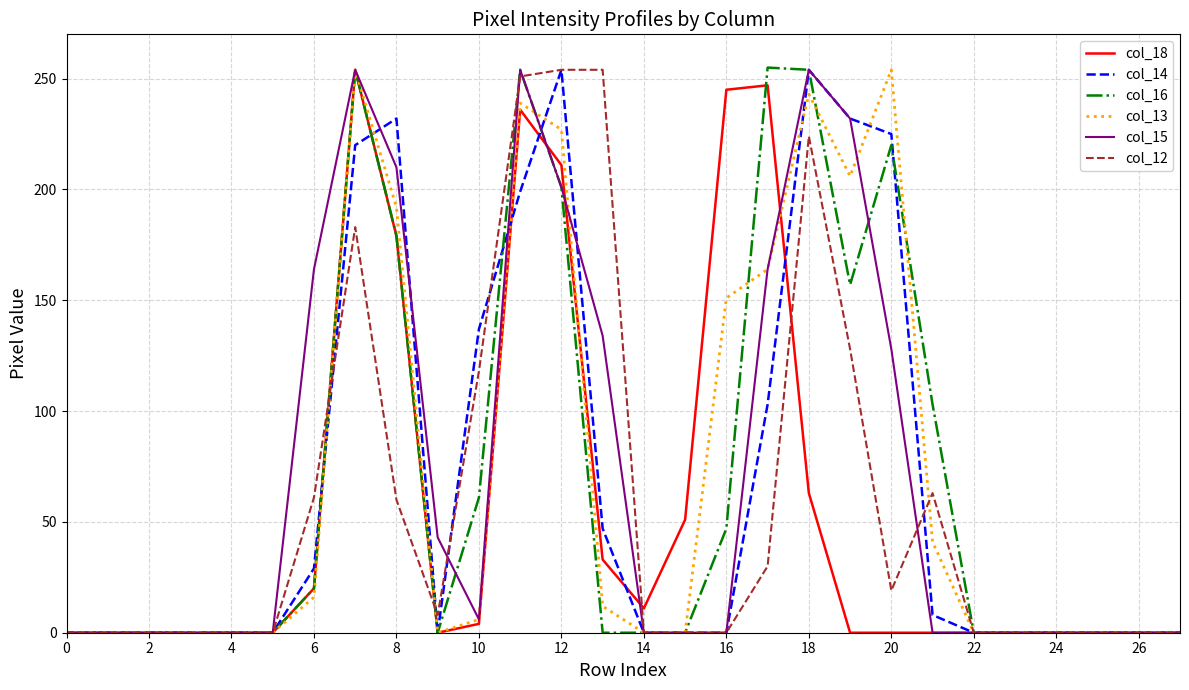

What is the greatest value displayed?

255